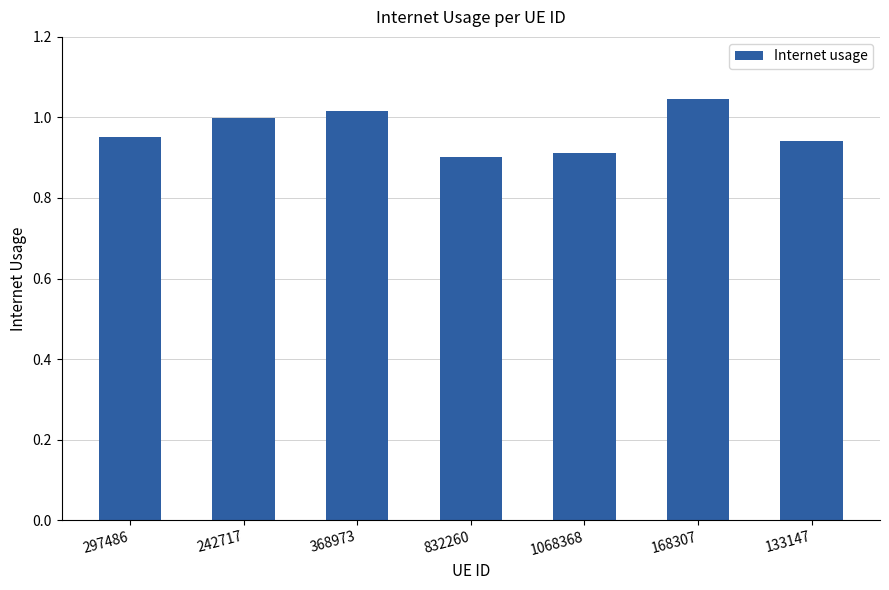

Does the chart contain stacked bars?

No